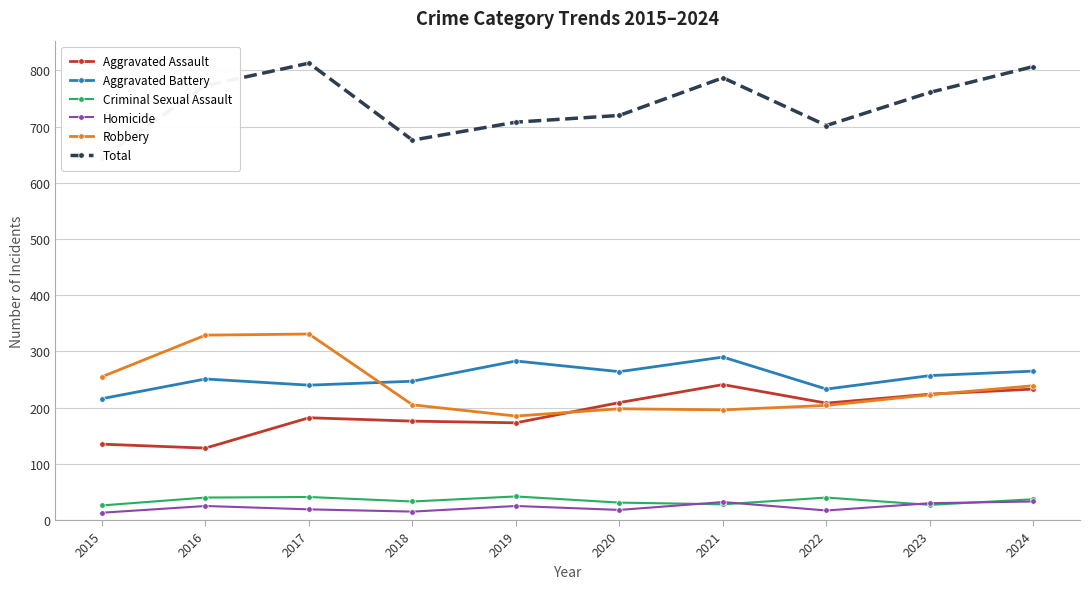

Where is Aggravated Assault nearest to the value 184?

2017